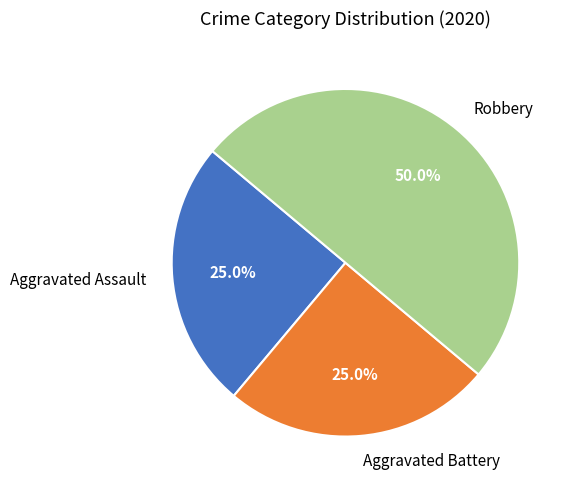

Is the sum of Aggravated Assault and Robbery greater than half?

Yes